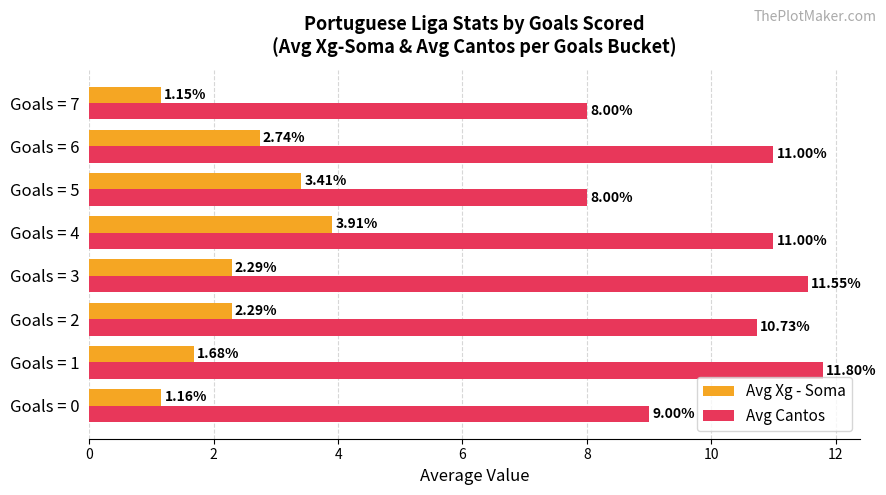

Which series has the widest spread of values?

Avg Cantos